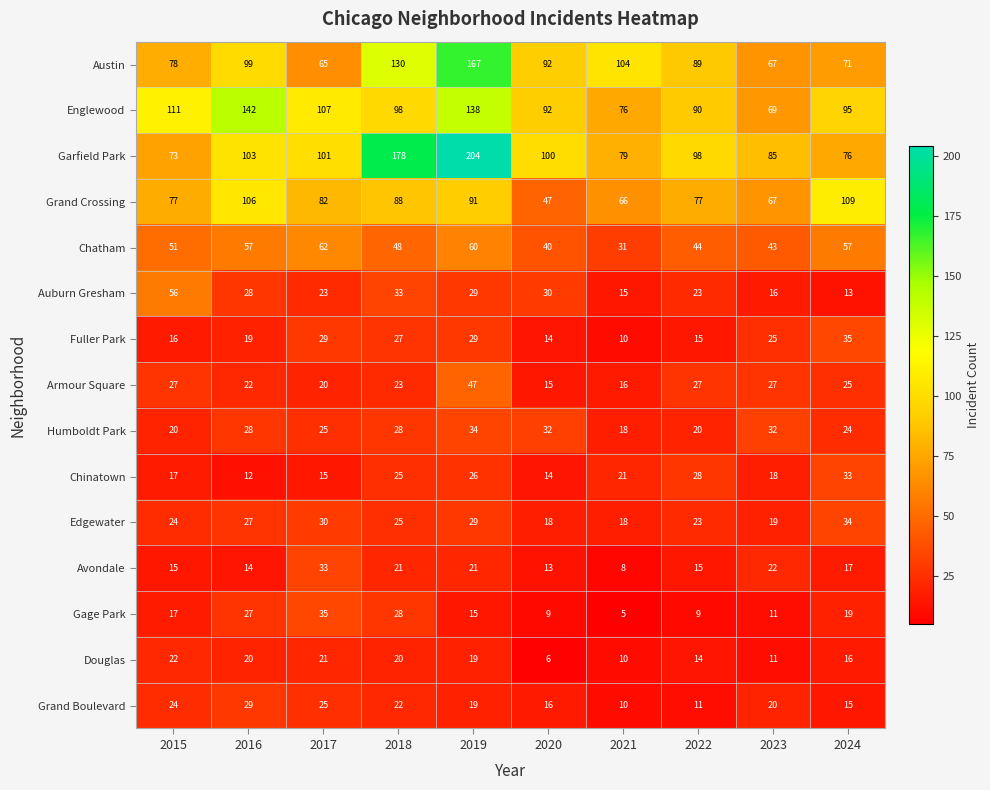

The value of Edgewater at 2019 is 16. True or false?

False